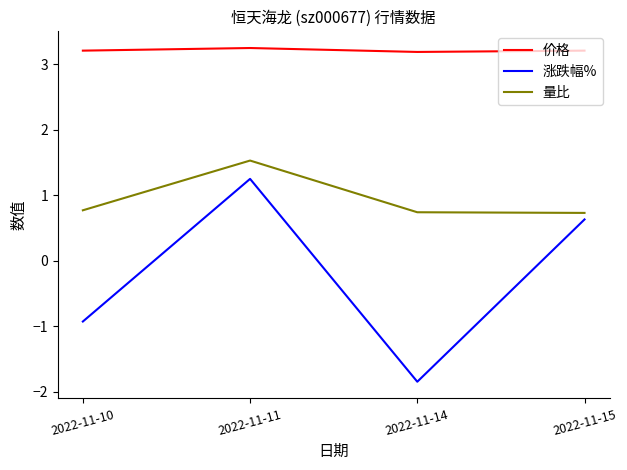

List the series in order of their peak value, highest first.

价格, 量比, 涨跌幅%